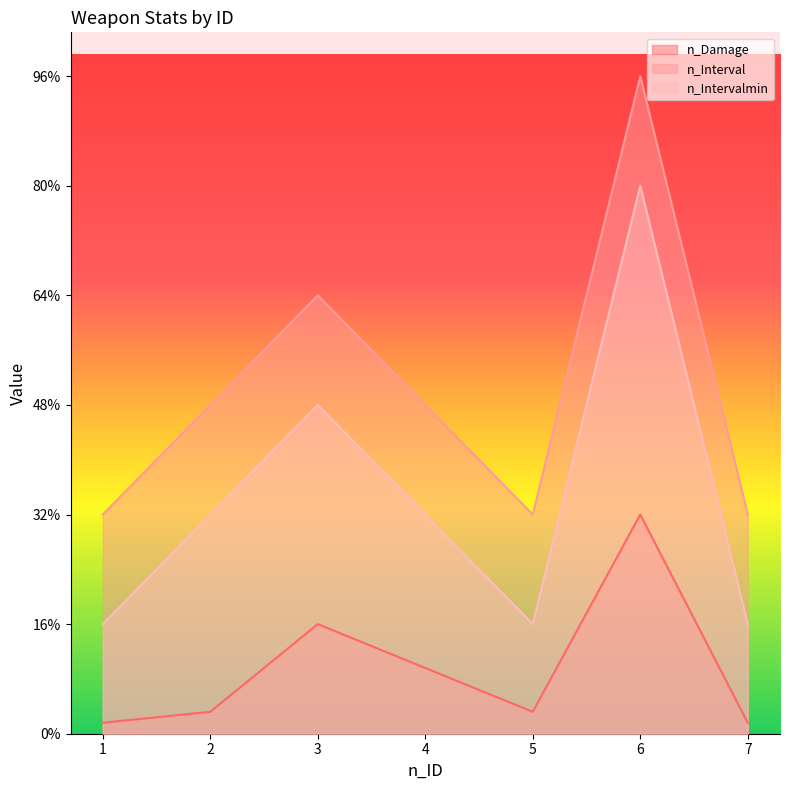

In n_Intervalmin, how many points are higher than both neighbors (excluding endpoints)?

2